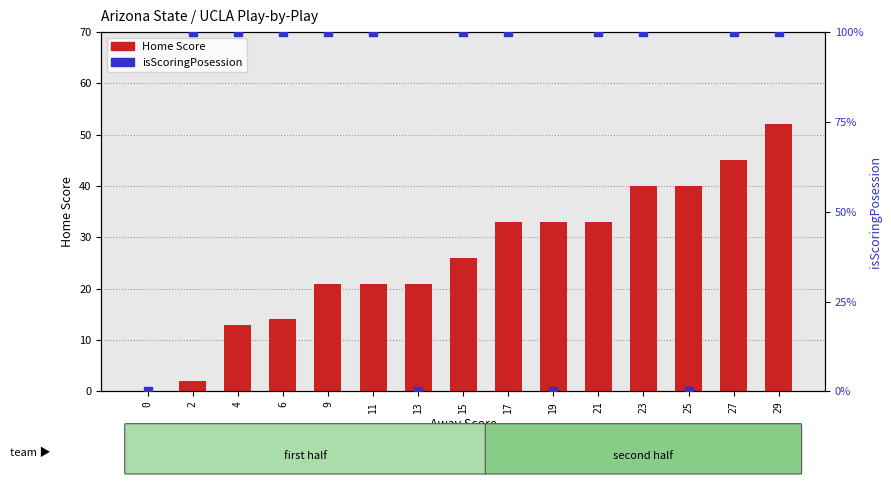

Which series has the largest total across all categories?

isScoringPosession